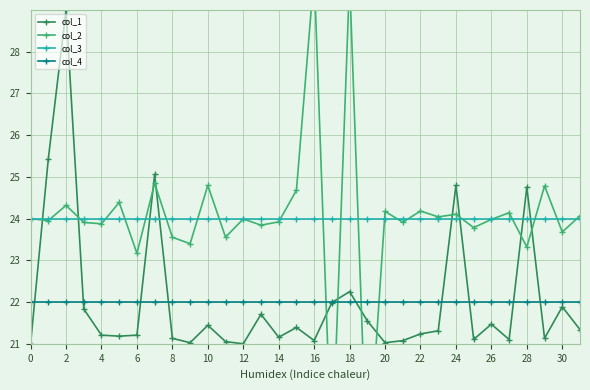

Which series has the largest range (max minus min)?

col_2